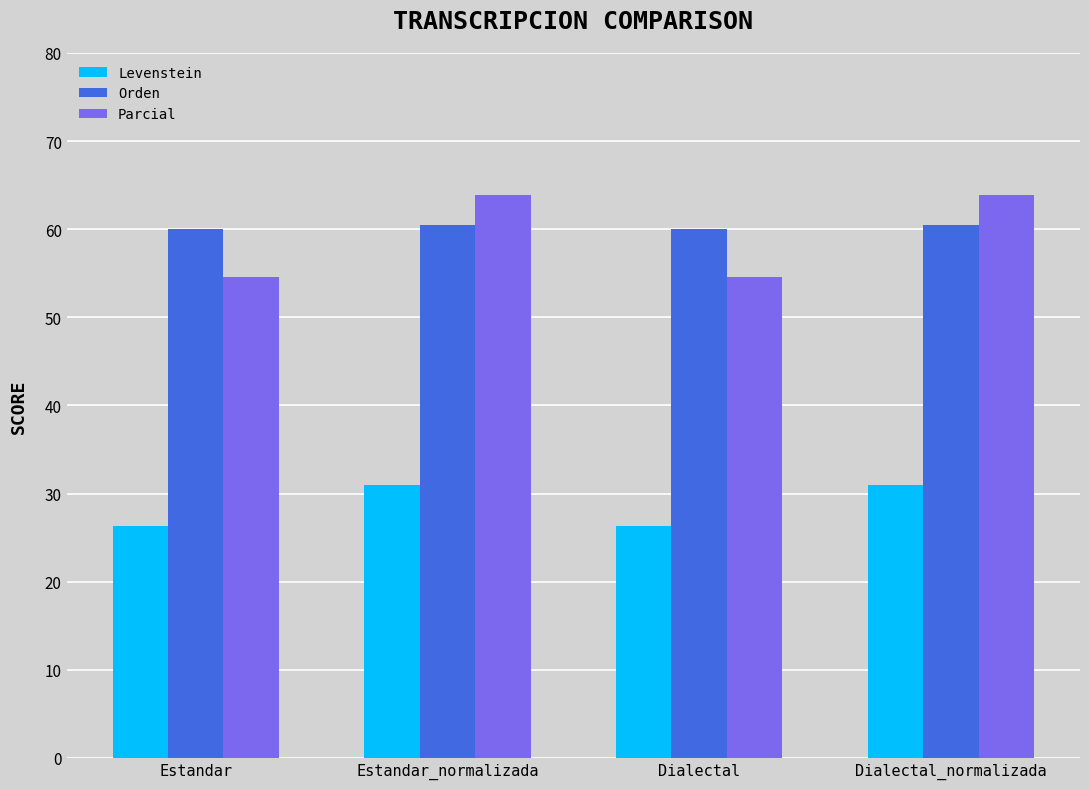

At Dialectal_normalizada, list the series in order from smallest to largest.

Levenstein, Orden, Parcial